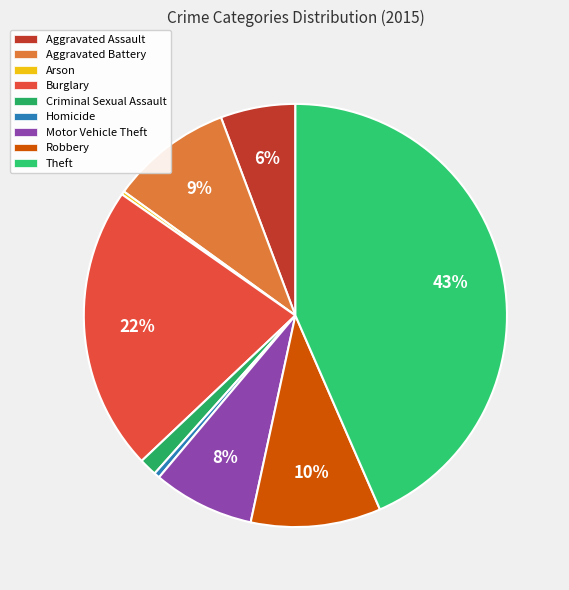

Which has a higher value, Homicide or Motor Vehicle Theft?

Motor Vehicle Theft